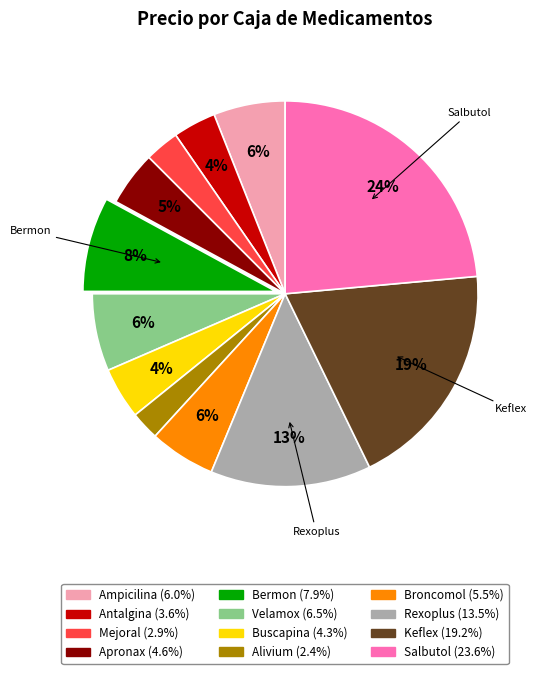

Does Antalgina represent more than half of the total?

No